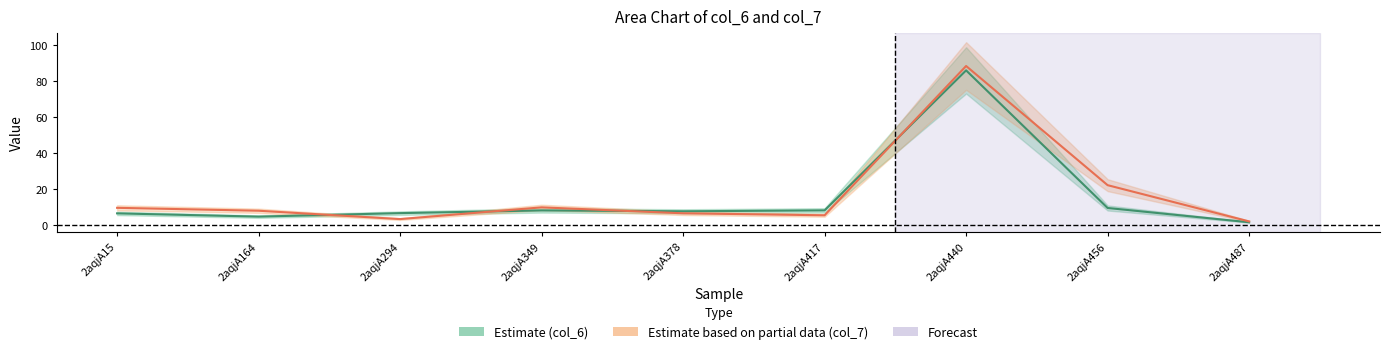

What is the difference between the maximum and minimum values in the col_6 series?

84.4